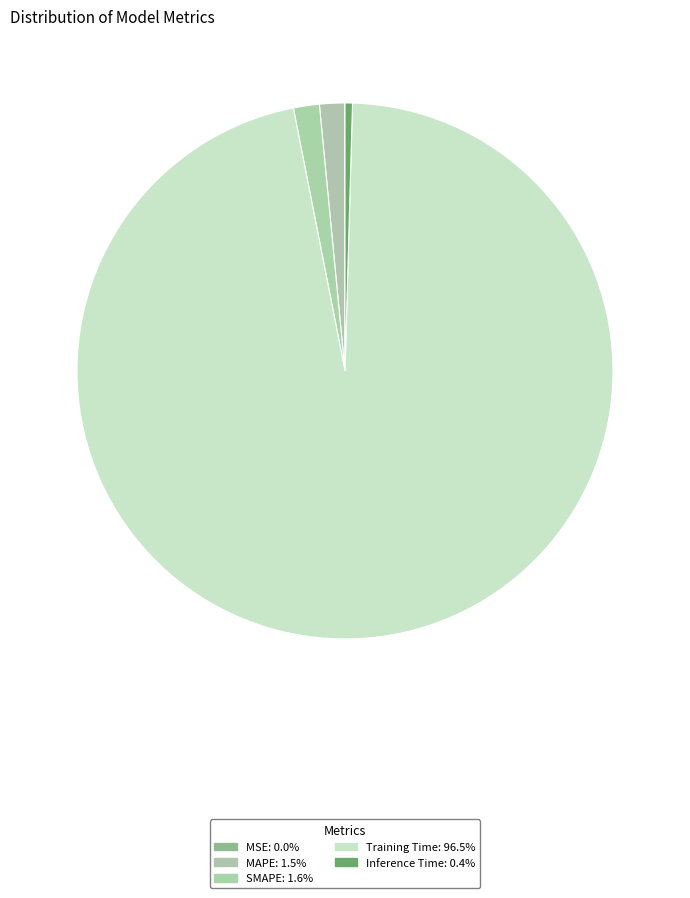

Which category has the biggest portion of the pie?

Training Time